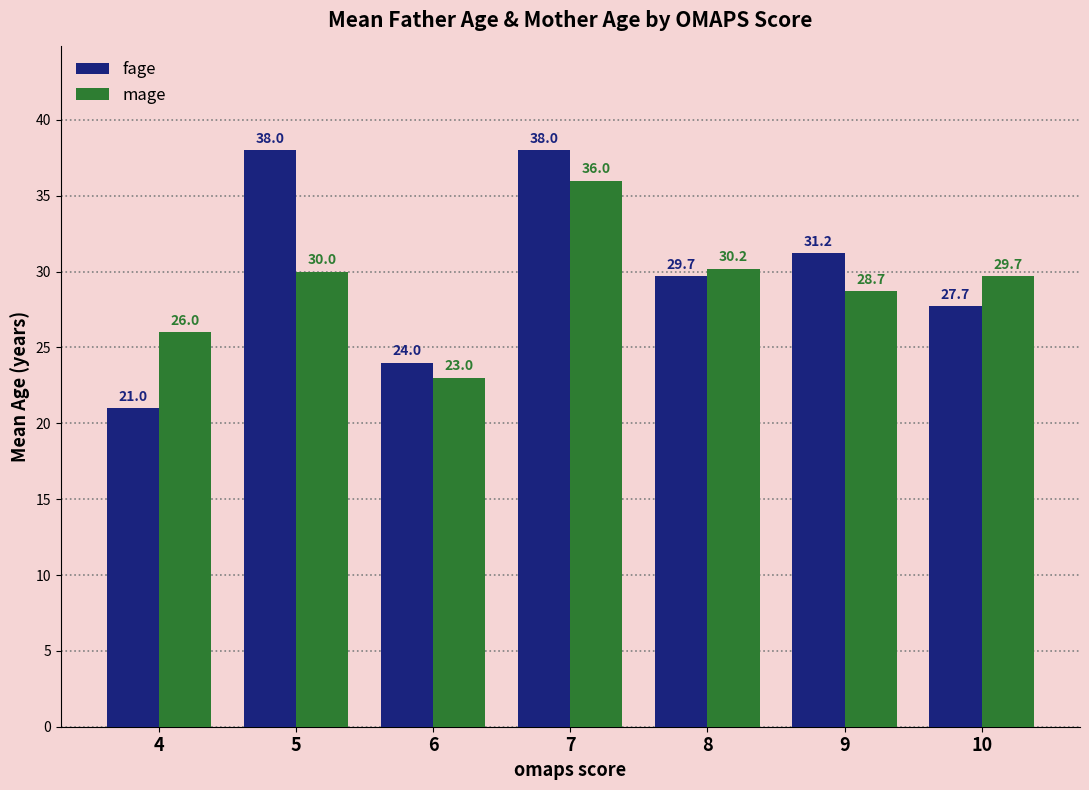

Where does the mage series first go above 29?

5